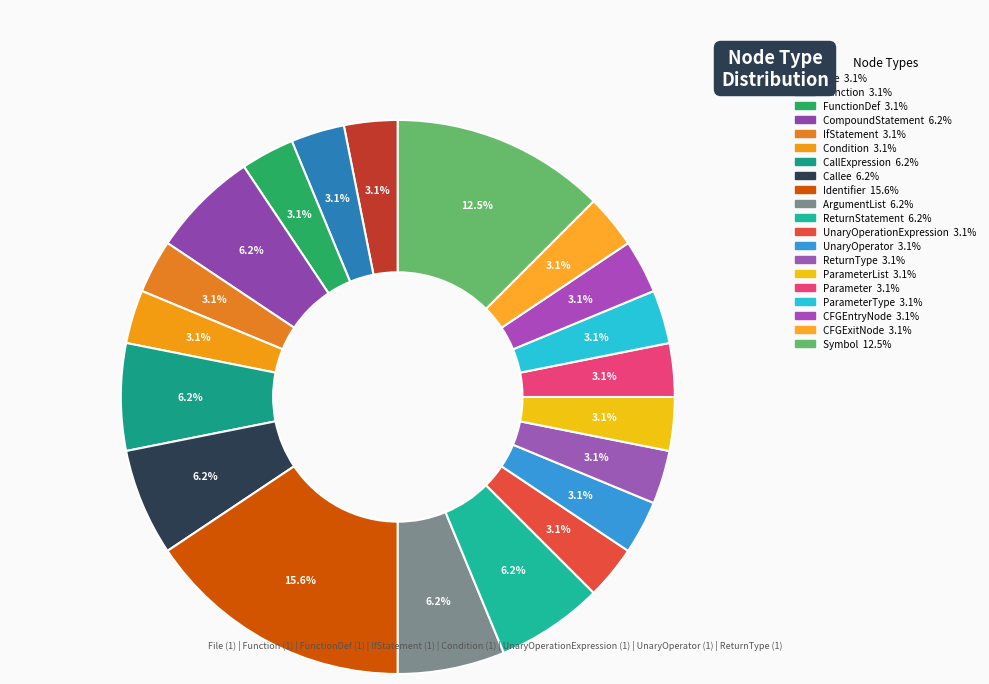

Which slice is the largest?

Identifier